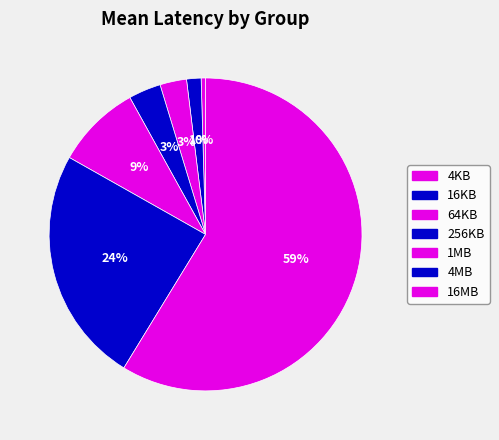

Which slice is the largest?

16MB